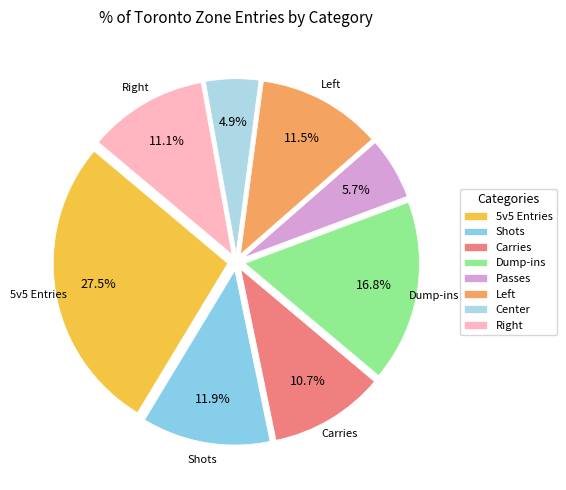

What is the ratio of the value at Passes to the value at Shots?

0.5